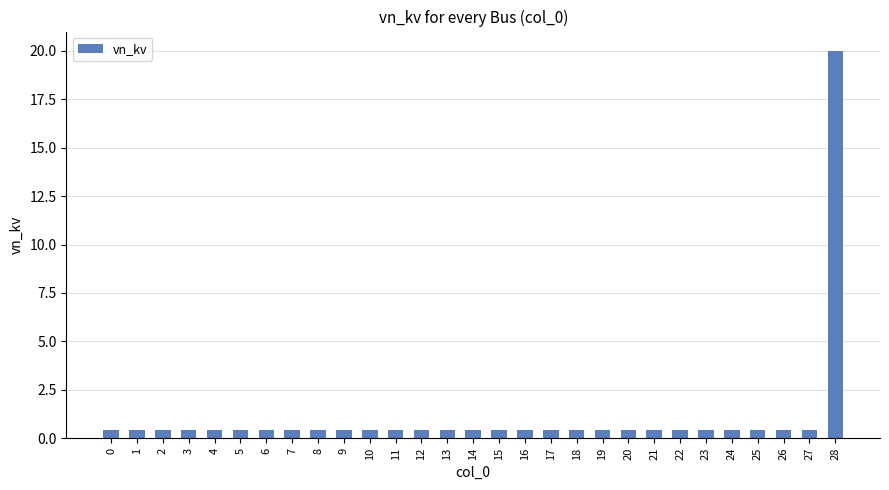

At which category does the chart reach its peak across all series?

28